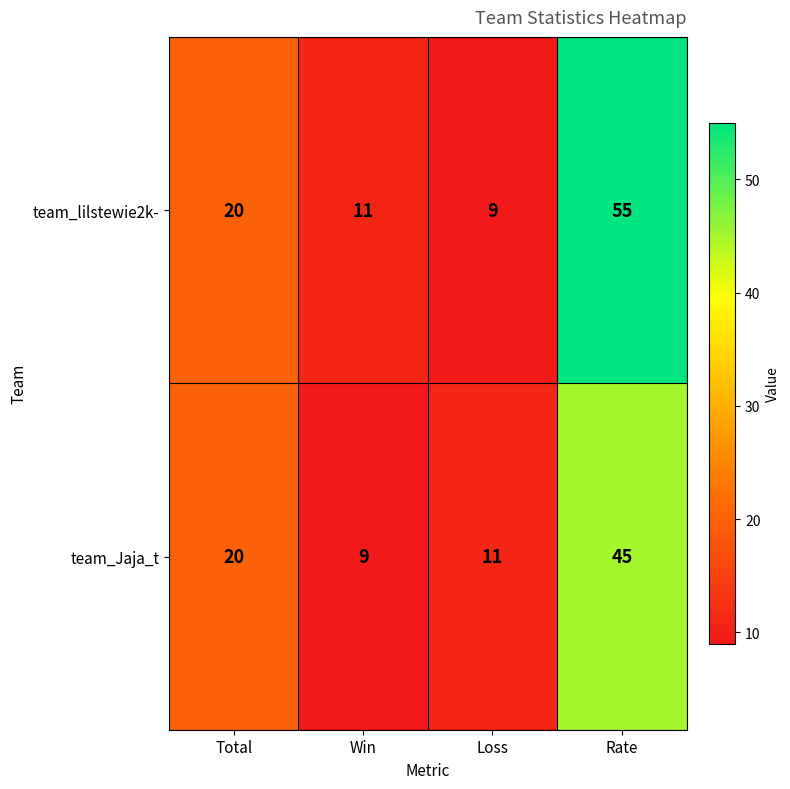

The team_lilstewie2k- series shows 55 at Rate. True or false?

True